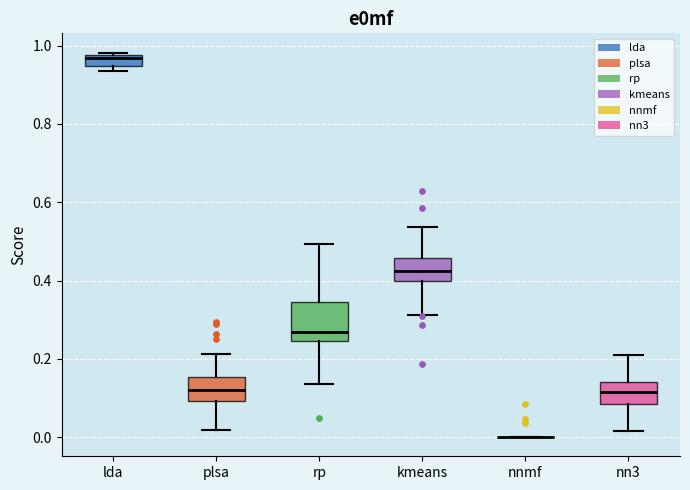

Reading left to right, transcribe this box plot: for each box, give where its median line is, the range the box spans, and where its two whiskers end, as read against the y-axis. The values are not printed on the chart, so give them approximately, as read against the axis.

lda: median 0.96, box 0.94 to 0.98, whiskers 0.94 (just below the box's lower edge) to 0.98
plsa: median 0.12, box 0.10 to 0.16, whiskers 0.02 to 0.22
rp: median 0.26, box 0.24 to 0.34, whiskers 0.14 to 0.50
kmeans: median 0.42, box 0.40 to 0.46, whiskers 0.32 to 0.54
nnmf: box collapsed to a line at 0.00, whiskers 0.00 to 0.00
nn3: median 0.12, box 0.08 to 0.14, whiskers 0.02 to 0.22